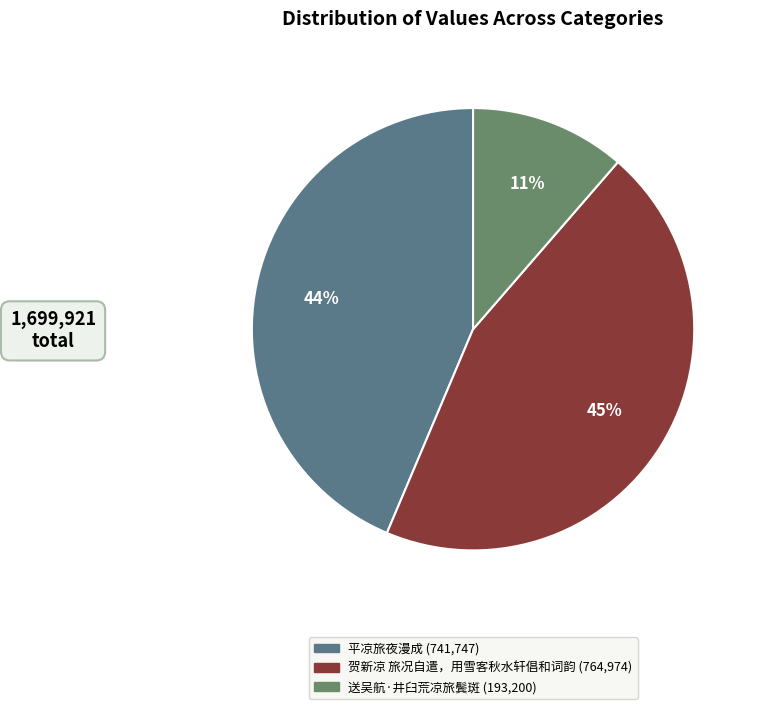

Does any single category account for the majority?

No